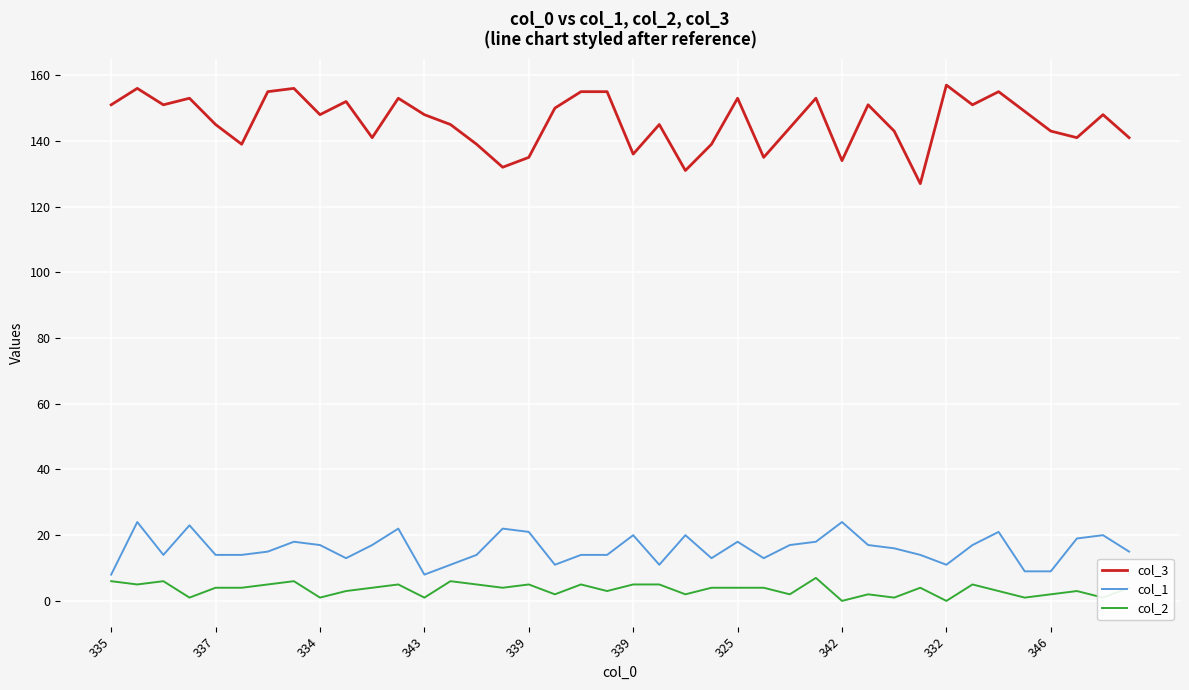

True or false: col_1 and col_3 intersect in this chart.

False